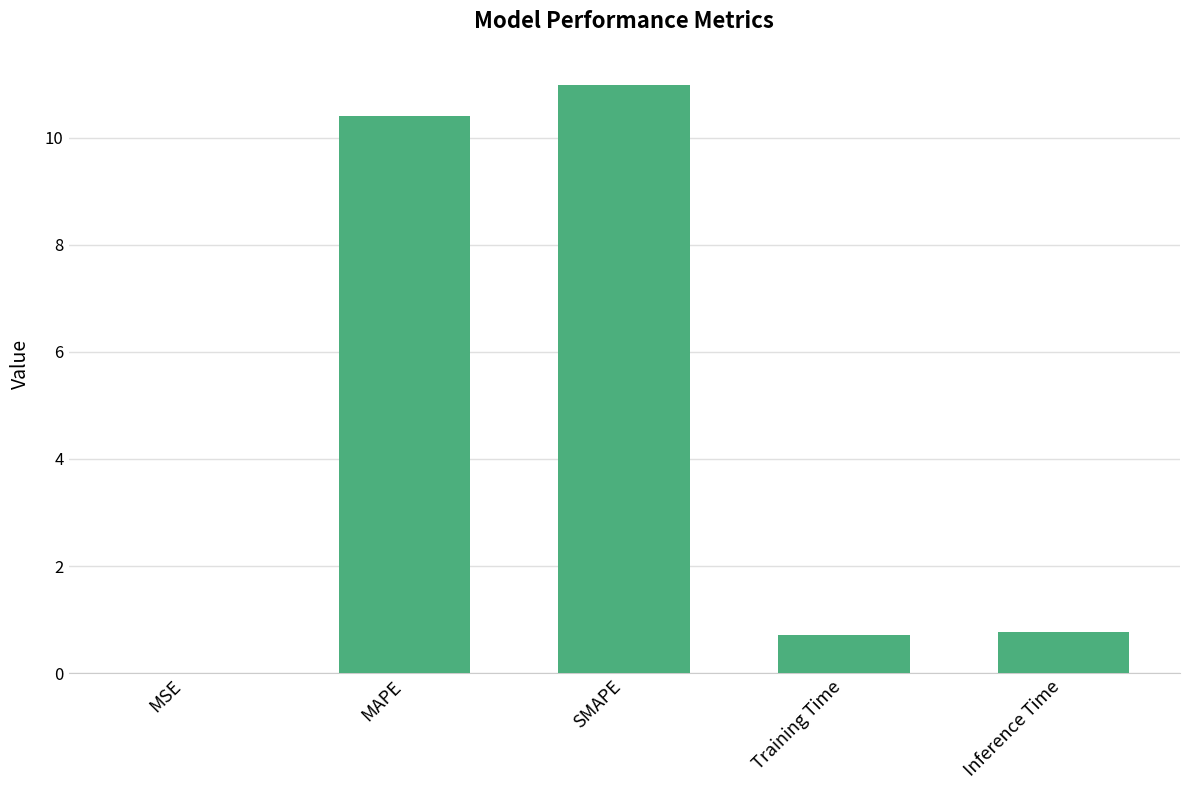

Which has a higher value, Inference Time or SMAPE?

SMAPE